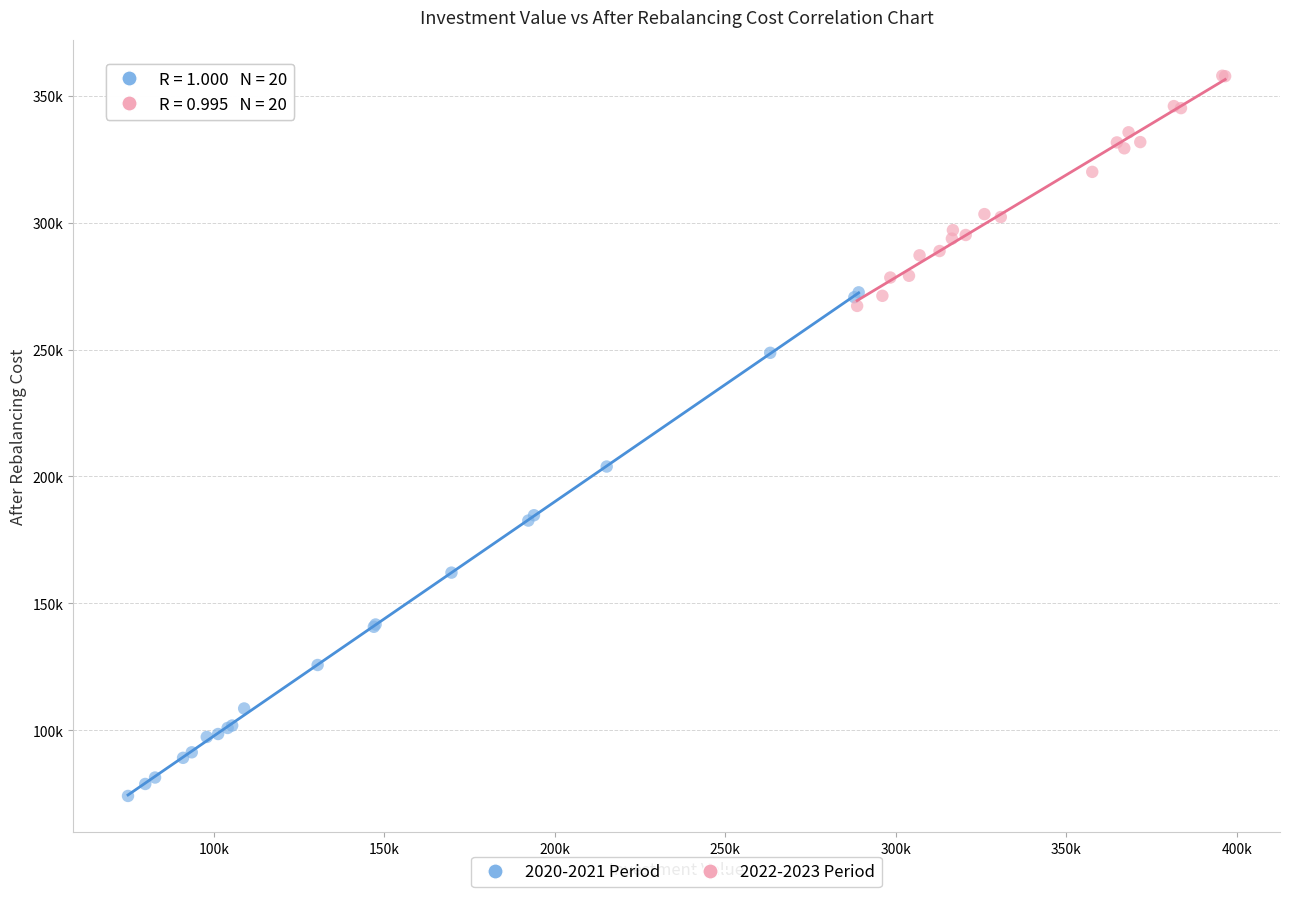

Which series reaches the maximum Y coordinate?

2022-2023 Period